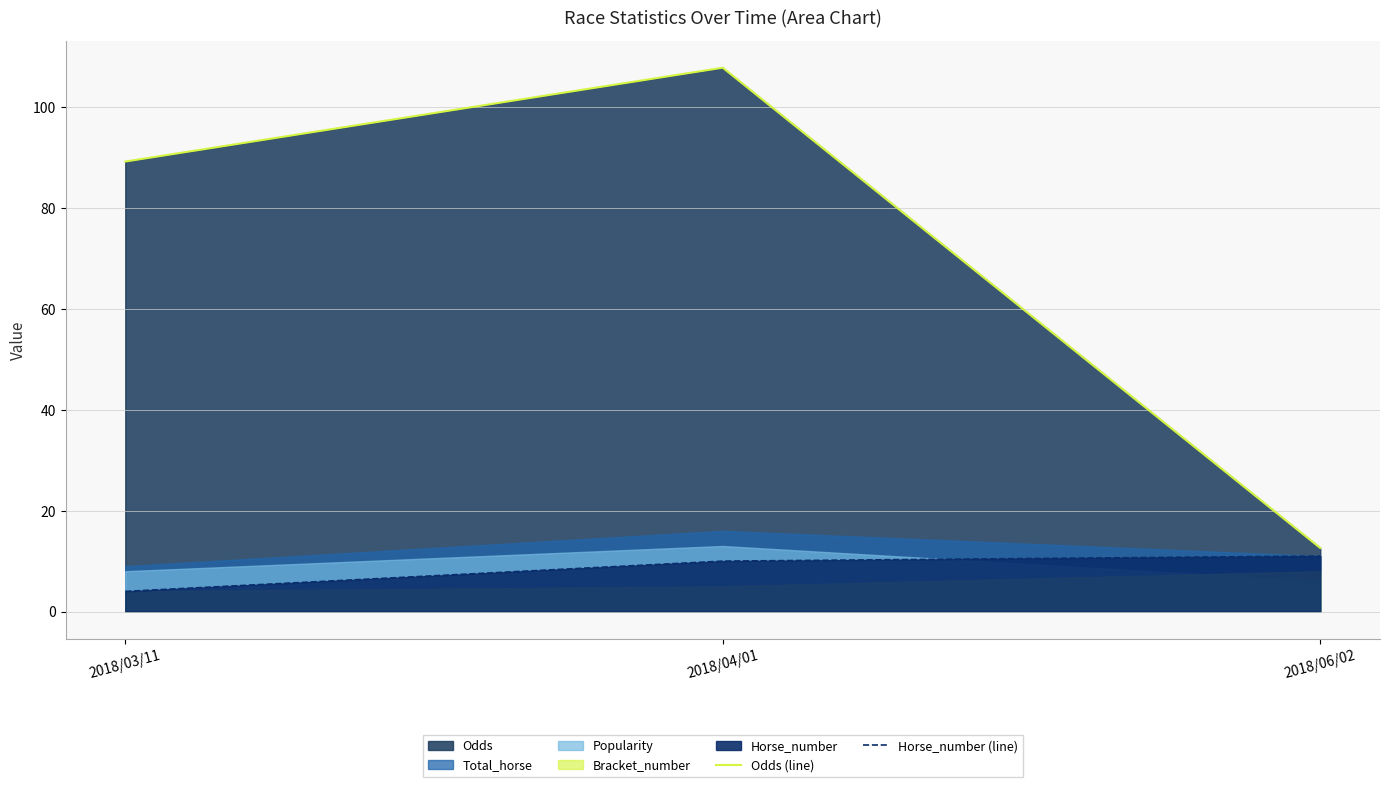

What is the label of the 3rd point from the right?

2018/03/11